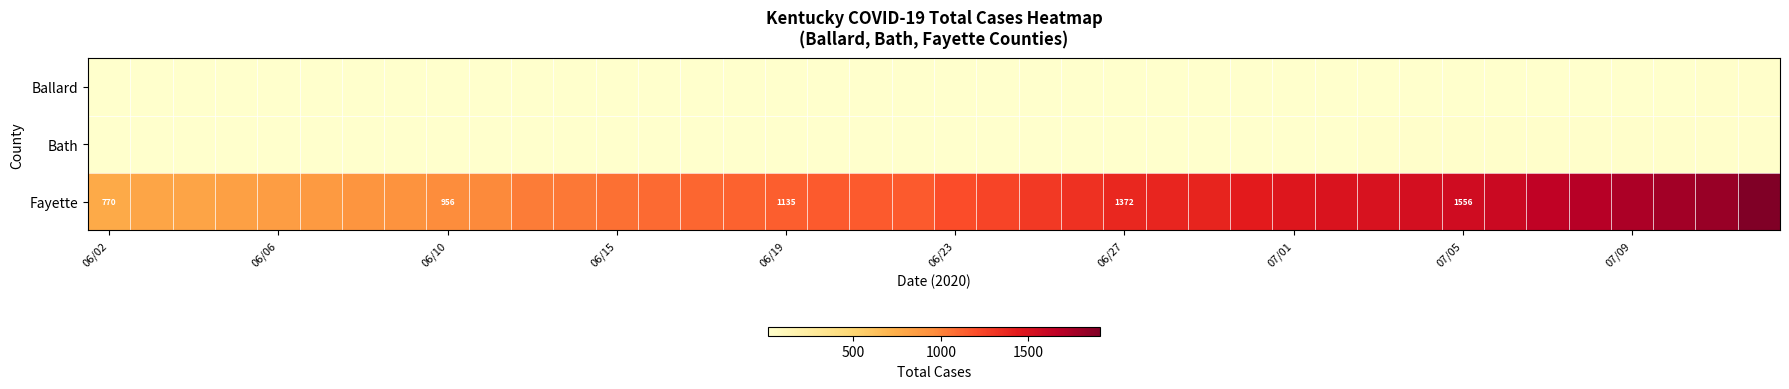

What is the total value across all series at 26?

1414